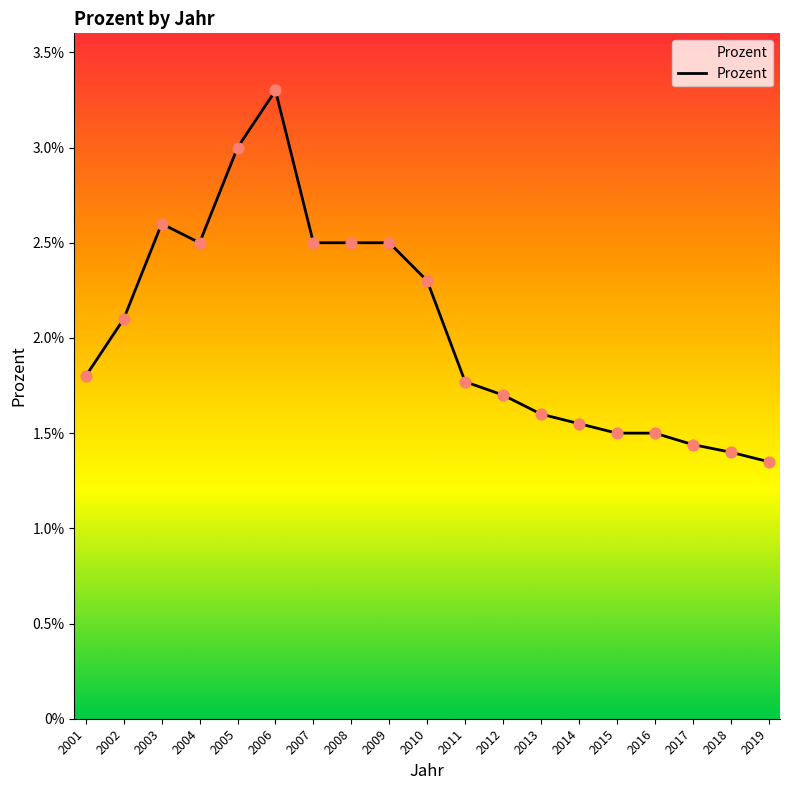

Between 2008 and 2014, which is larger?

2008